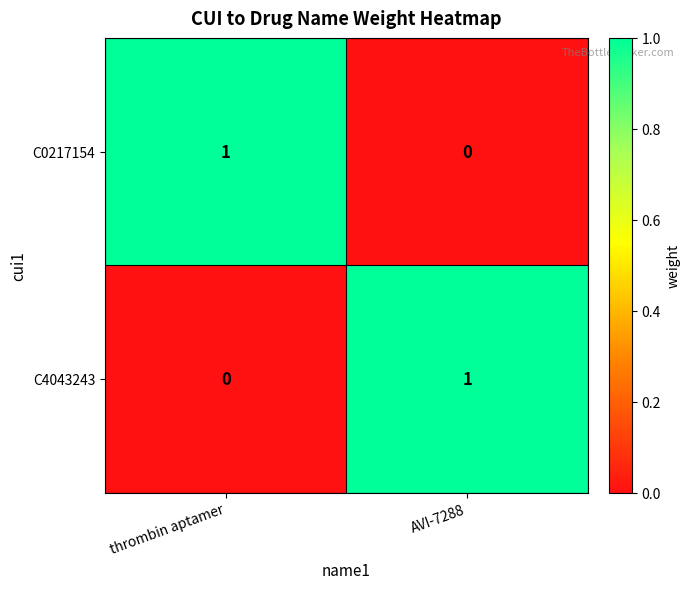

The C0217154 series shows 1 at thrombin aptamer. True or false?

True